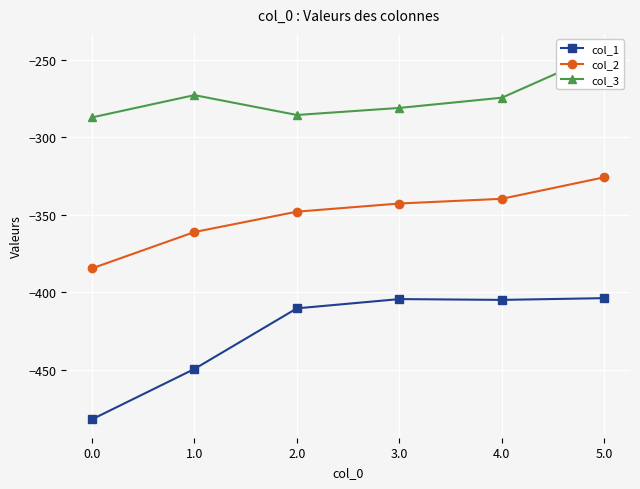

At which category is the sum across all series the highest?

5.0